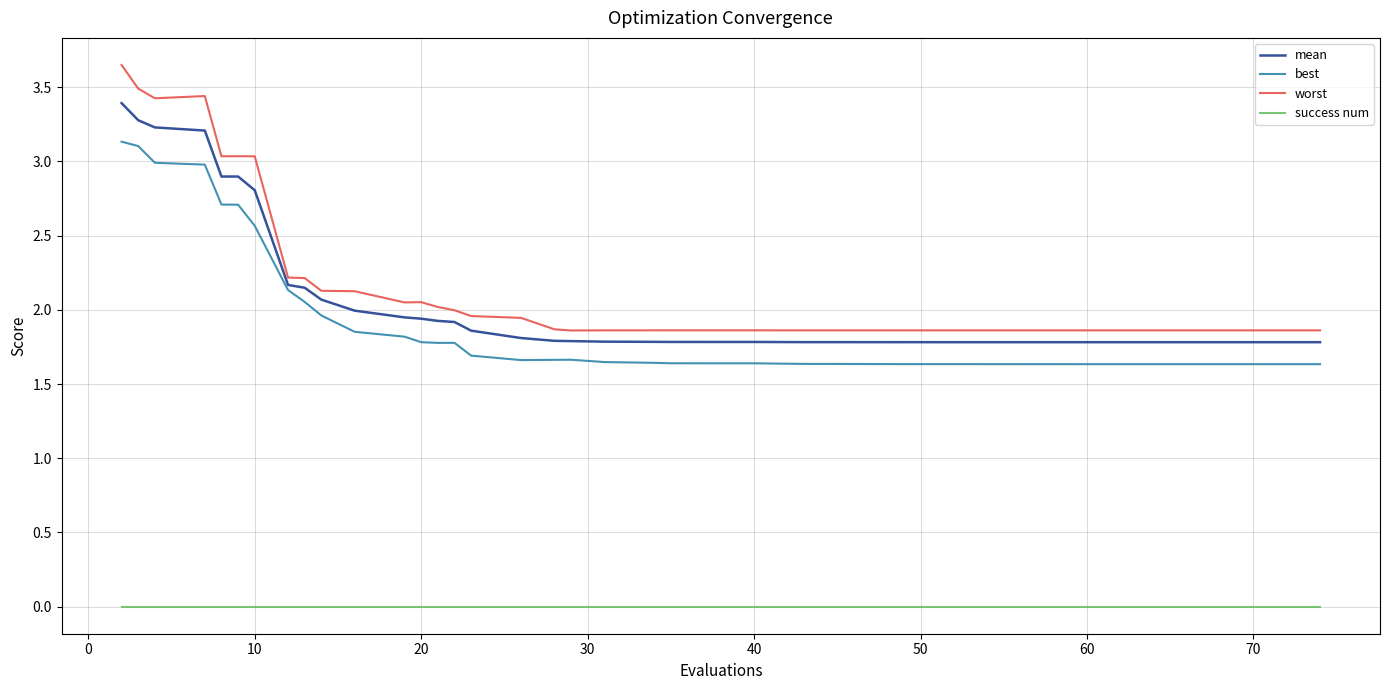

What is the highest value of the best series?

3.1